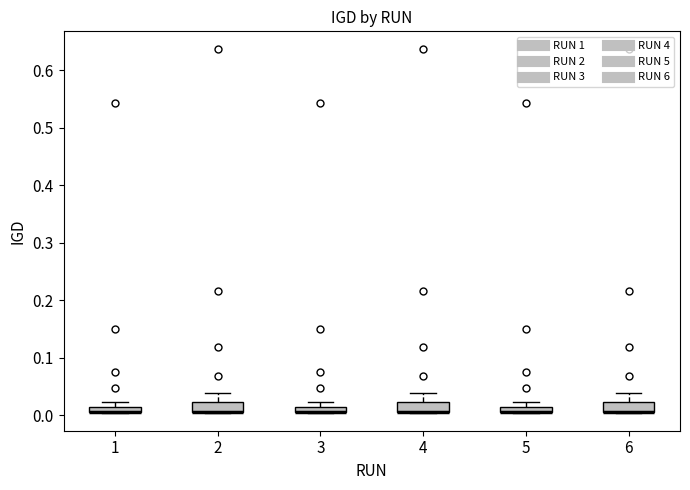

Where is the lower edge of the box at x = 3 on the y-axis? The values are not printed on the chart, so give them approximately, as read against the axis.

0.00